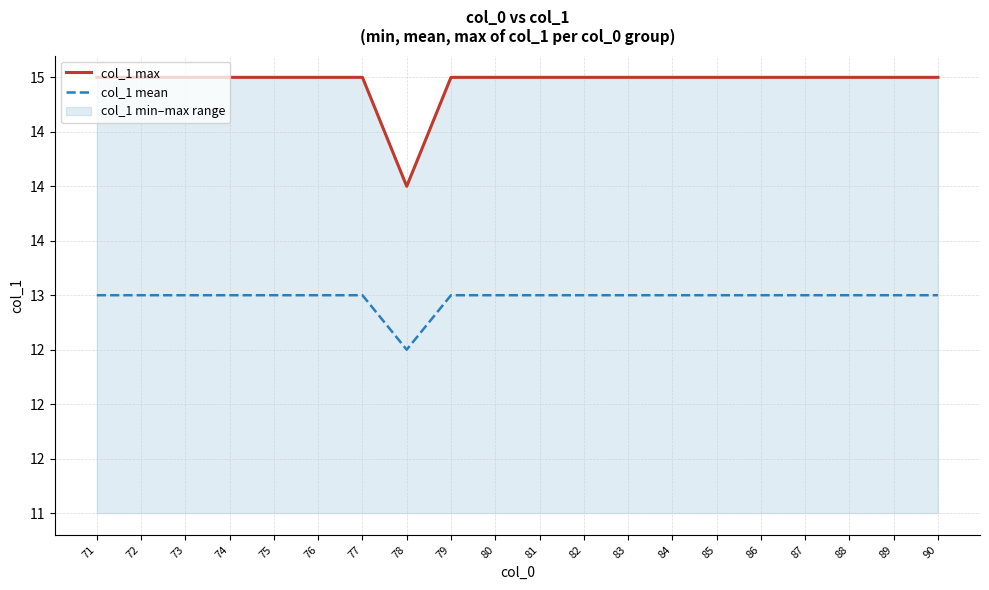

Rank the categories by col_1 mean value from highest to lowest.

71, 72, 73, 74, 75, 76, 77, 79, 80, 81, 82, 83, 84, 85, 86, 87, 88, 89, 90, 78